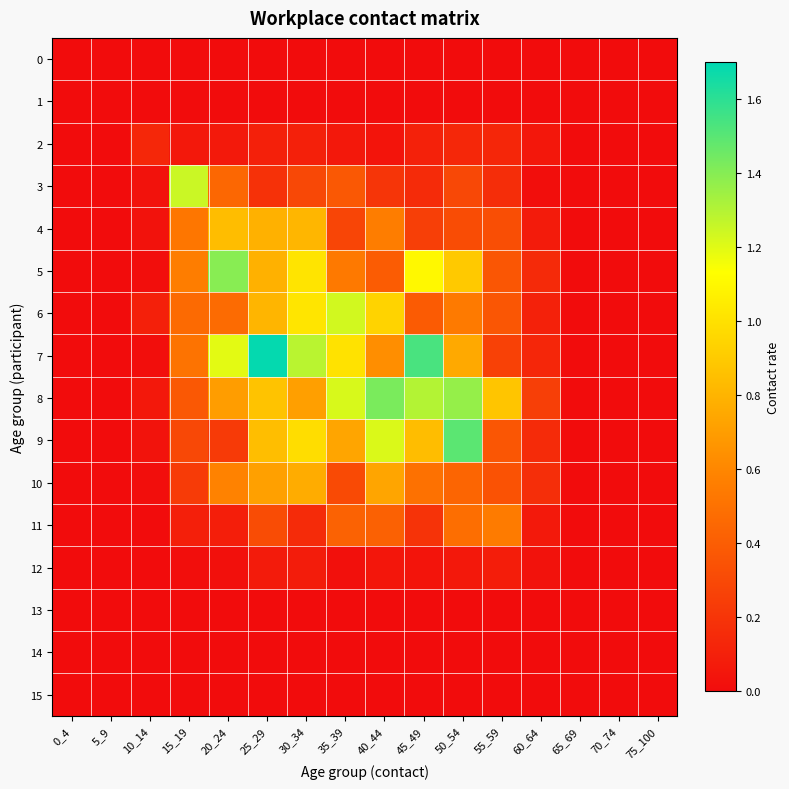

At 30_34, list the series in order from largest to smallest.

7, 6, 5, 9, 4, 10, 8, 3, 11, 2, 12, 0, 1, 13, 14, 15